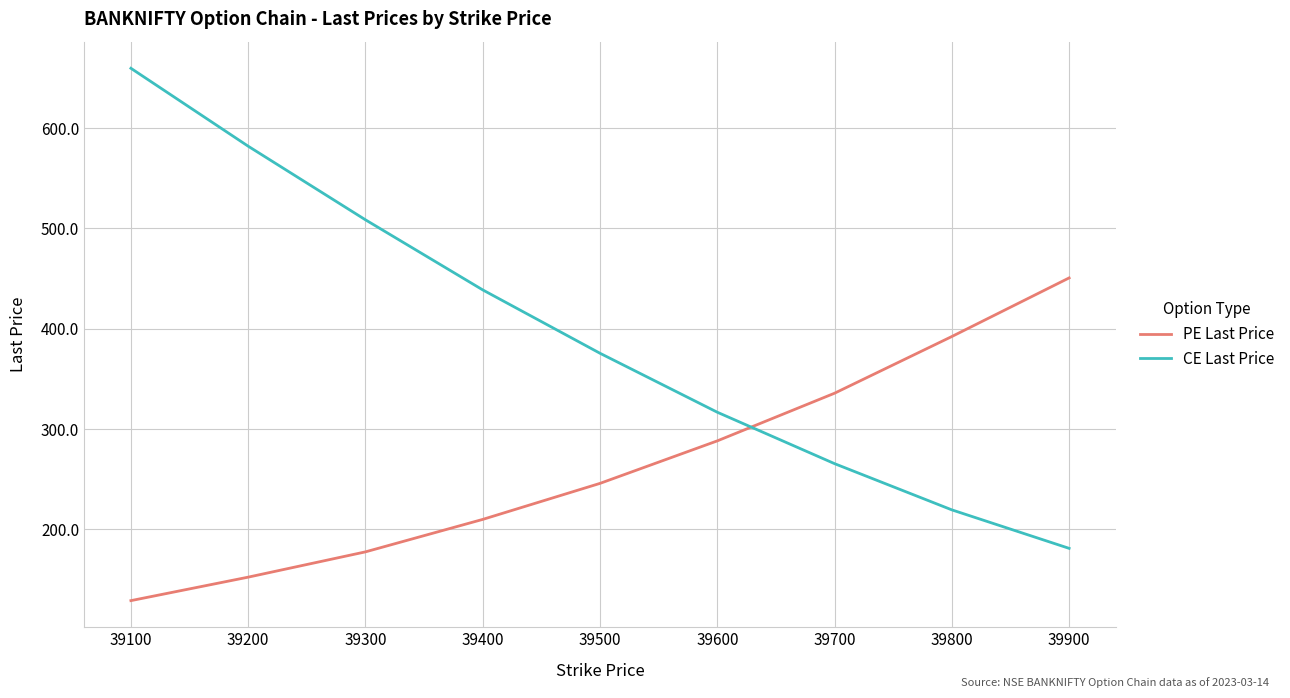

True or false: CE Last Price and PE Last Price cross at least once.

True